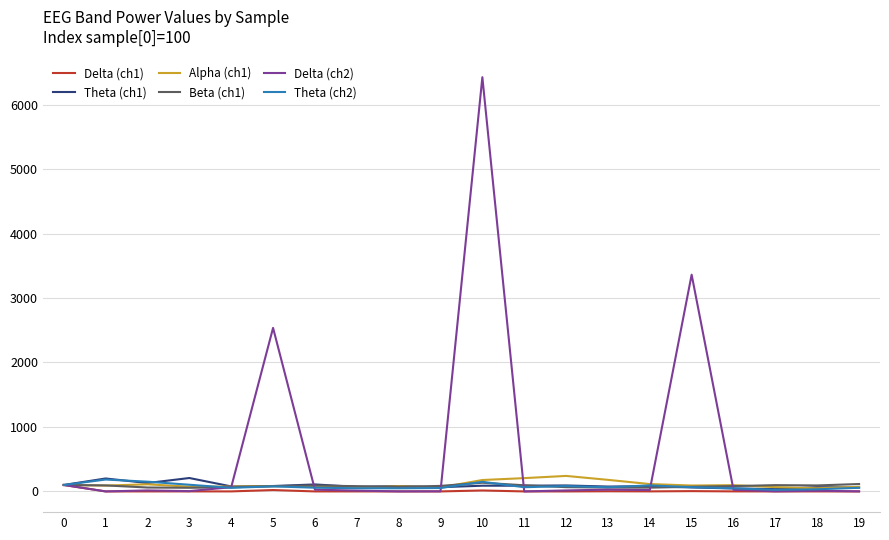

Which series has the largest range (max minus min)?

Delta (ch2)